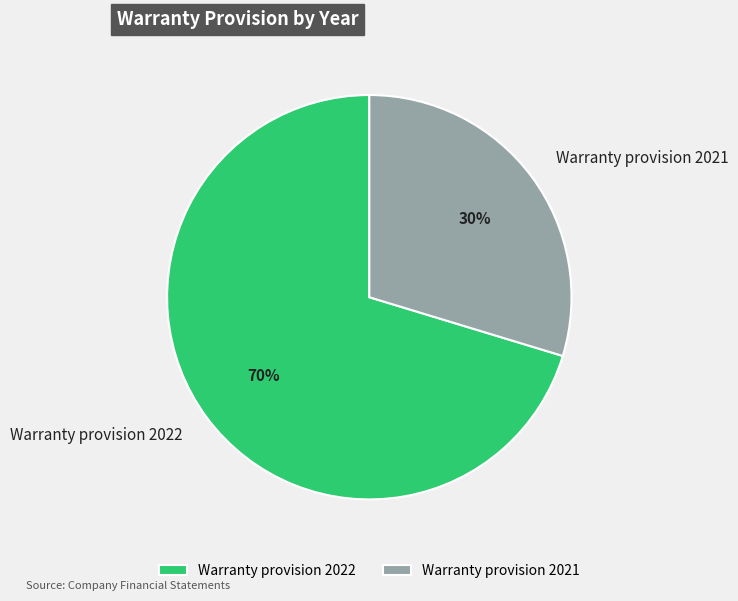

Is it true that Warranty provision 2021 is 30% of the pie?

True